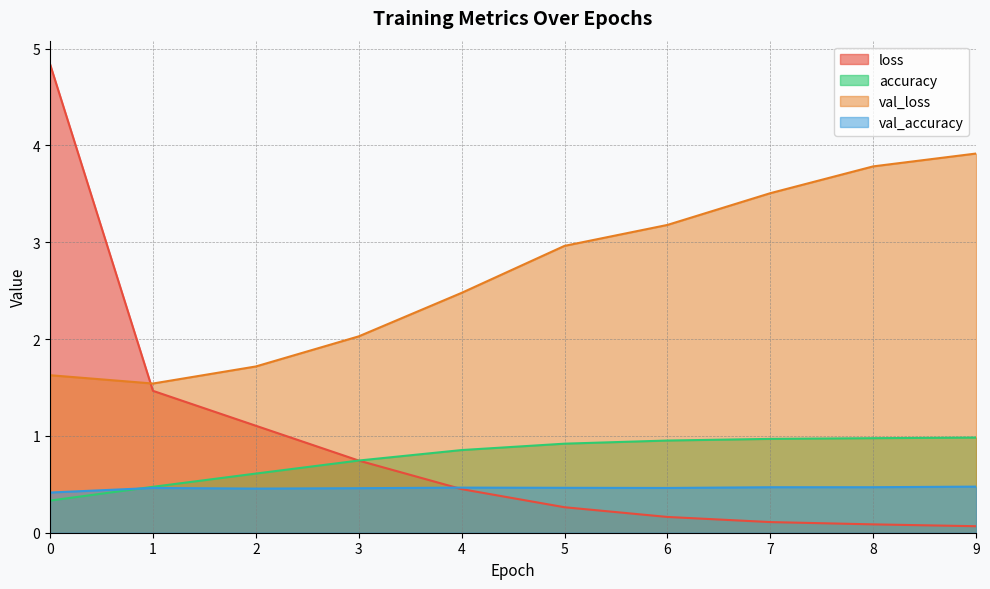

Read the loss value at 8.

0.1